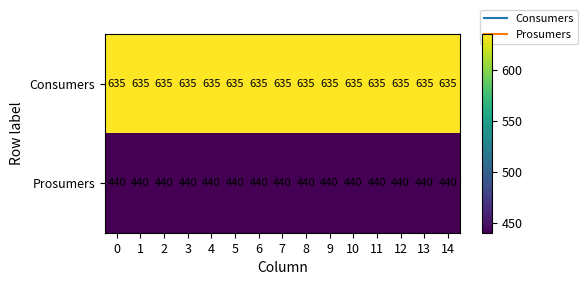

What is the difference between the highest and lowest values at 6?

195